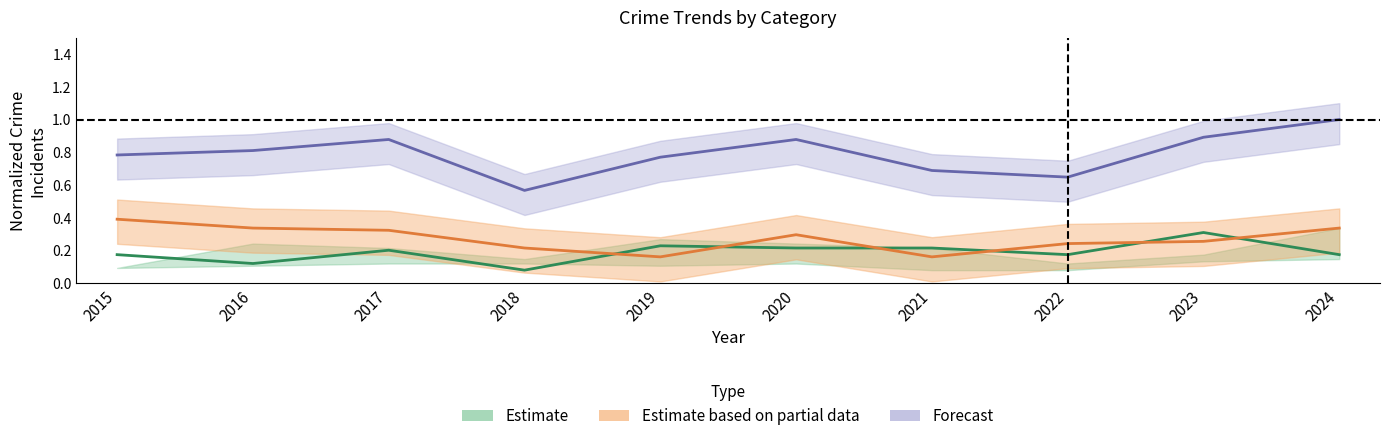

What is the sum of the Estimate values at 2021 and 2016?

0.3